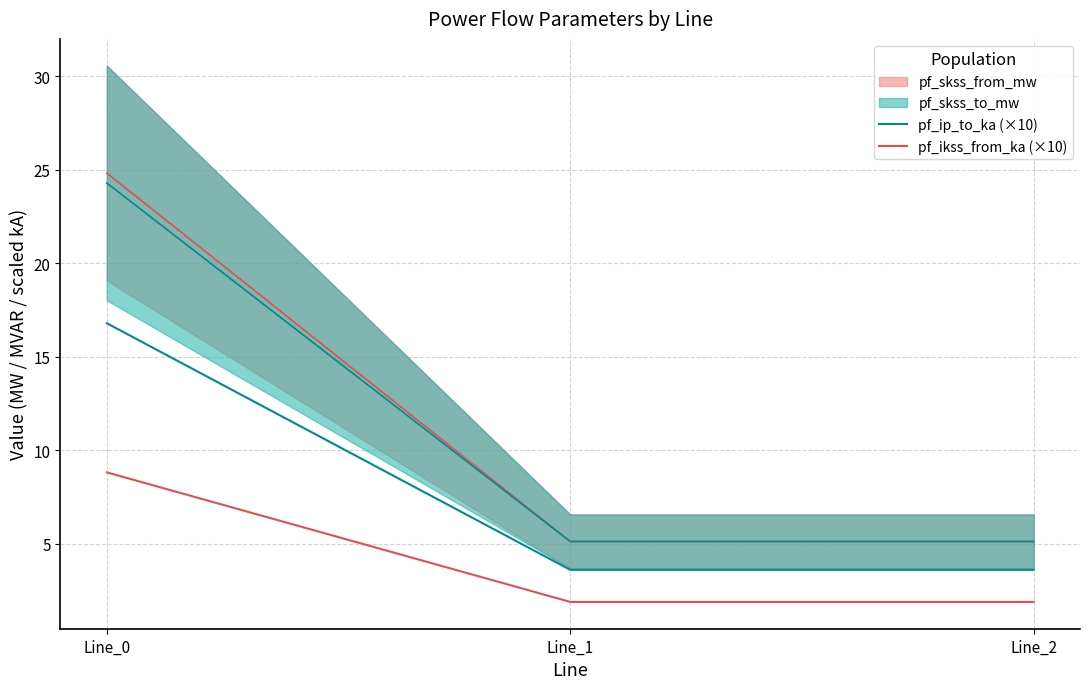

What is the value of the pf_ip_to_ka (×10) point at the 1st from the left?

16.8